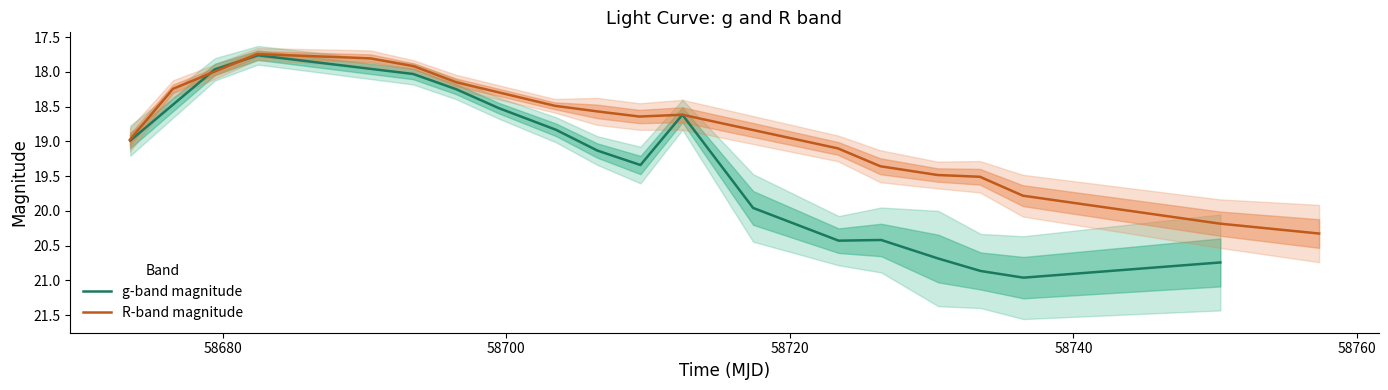

What is the minimum value for R-band magnitude?

17.7